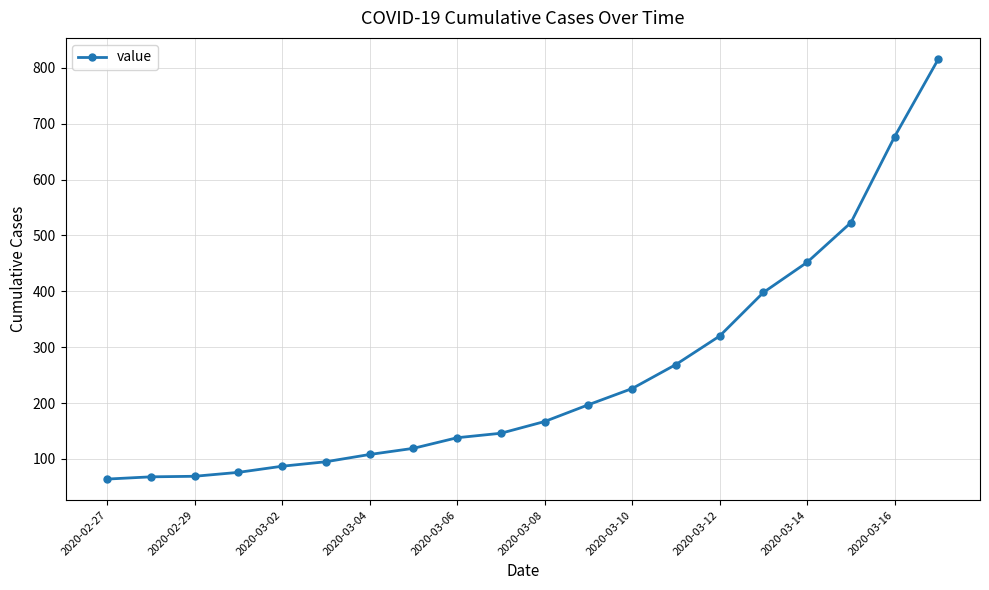

What is the sum of all values?

5015